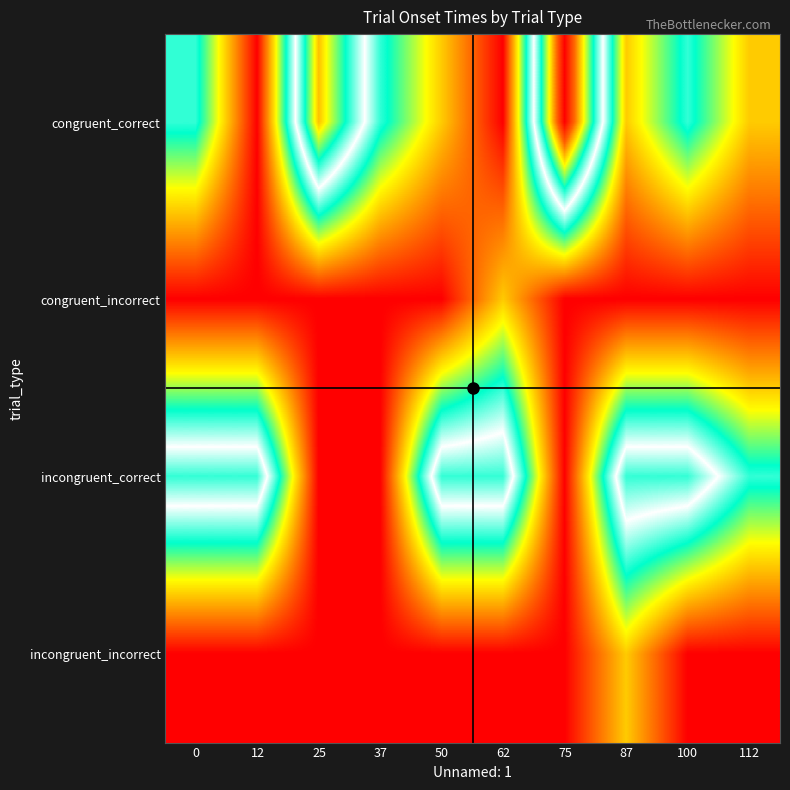

Which series has the widest spread of values?

congruent_correct